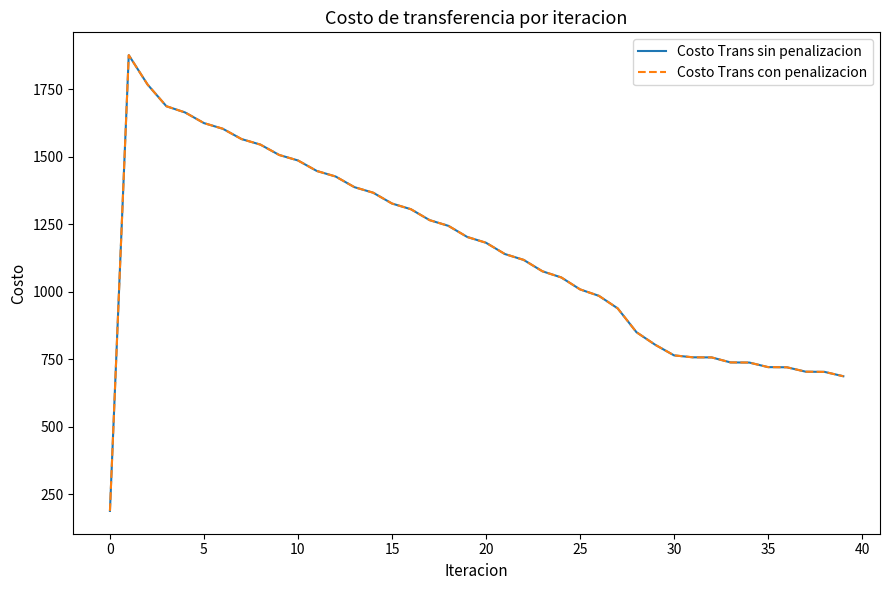

Is this an area chart (filled region under the line)?

No